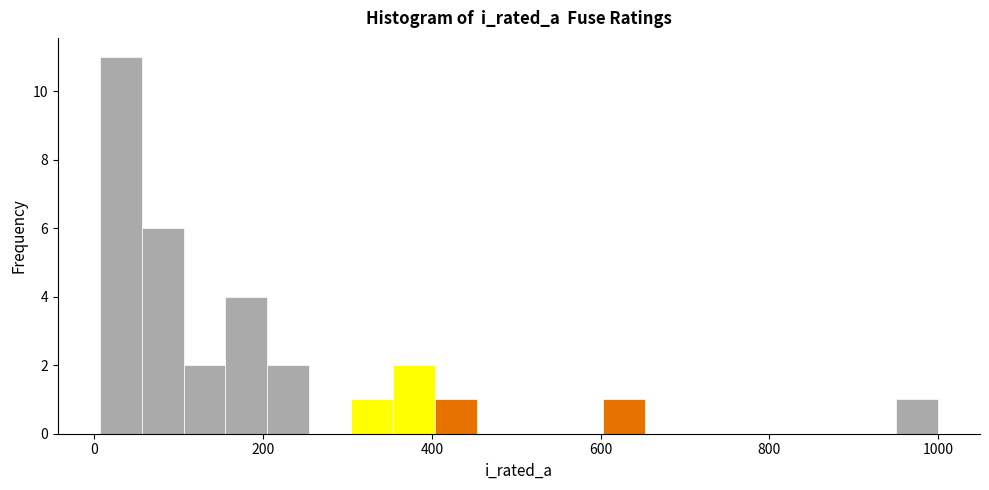

Around what value on the x-axis is the tallest bar? Give the approximate position of its centre, as read against the axis.

40